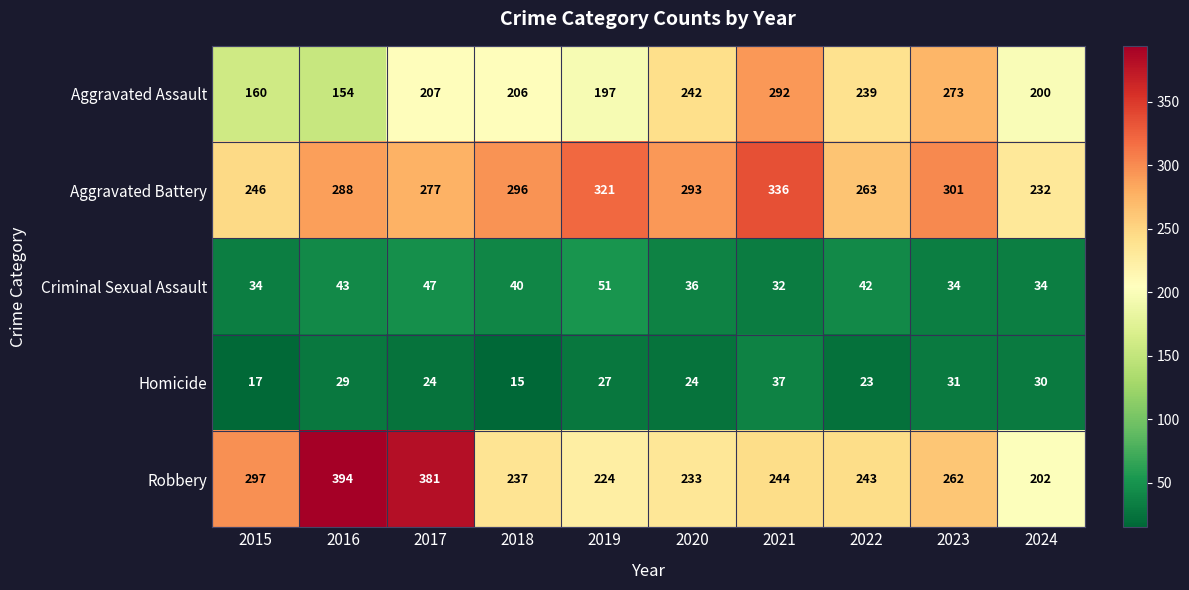

What is the smallest value displayed?

15